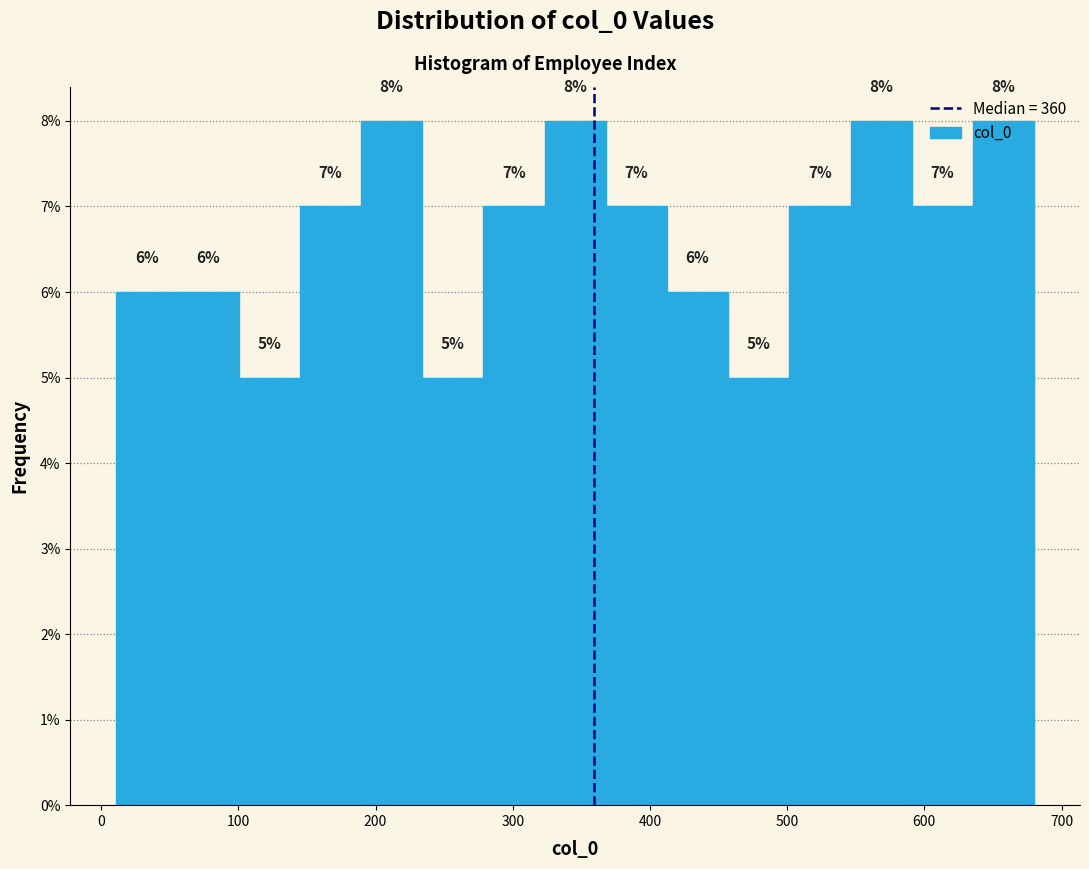

Reading left to right, list every bar in this chart as the range it spans on the x-axis followed by its height. The bar edges are not printed on the chart, so give them approximately, as read against the axis.

10 to 60: 6
60 to 100: 6
100 to 140: 5
140 to 190: 7
190 to 230: 8
230 to 280: 5
280 to 320: 7
320 to 370: 8
370 to 410: 7
410 to 460: 6
460 to 500: 5
500 to 550: 7
550 to 590: 8
590 to 640: 7
640 to 680: 8